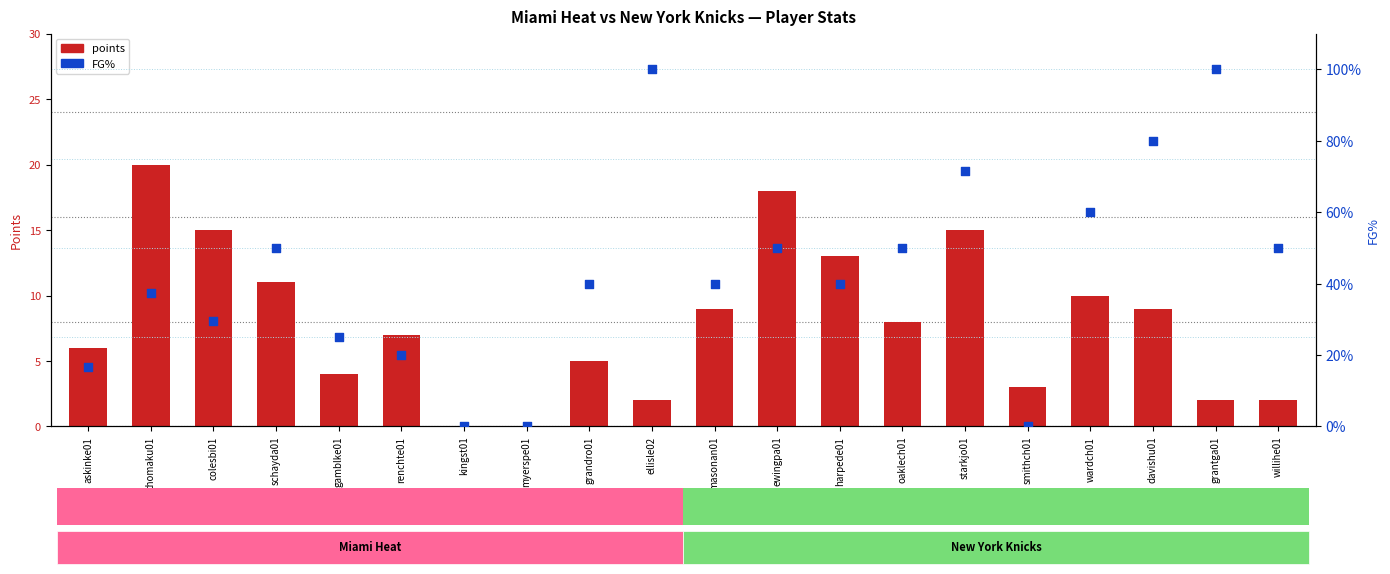

Which series reaches the maximum Y coordinate?

FG%